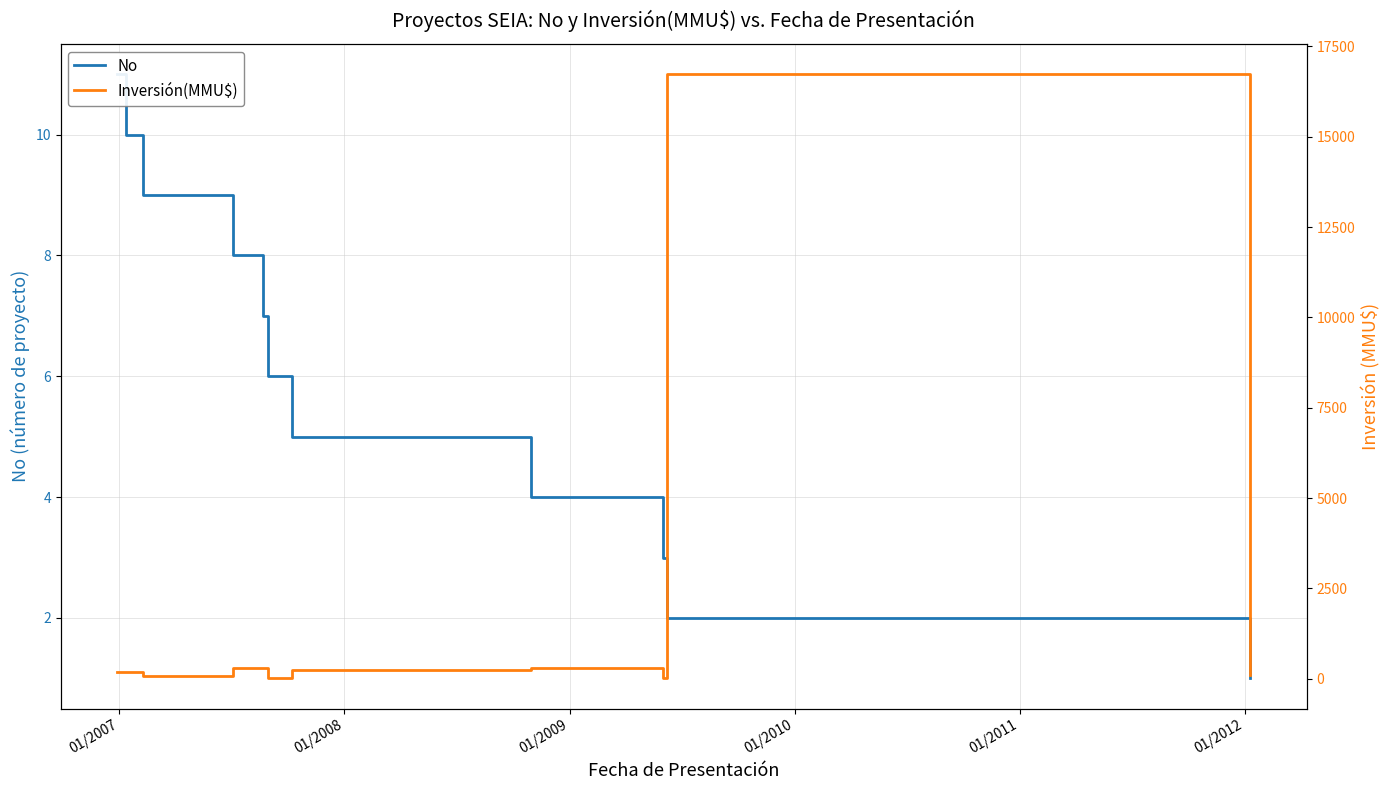

What is the label of the 10th point from the right?

01/2007